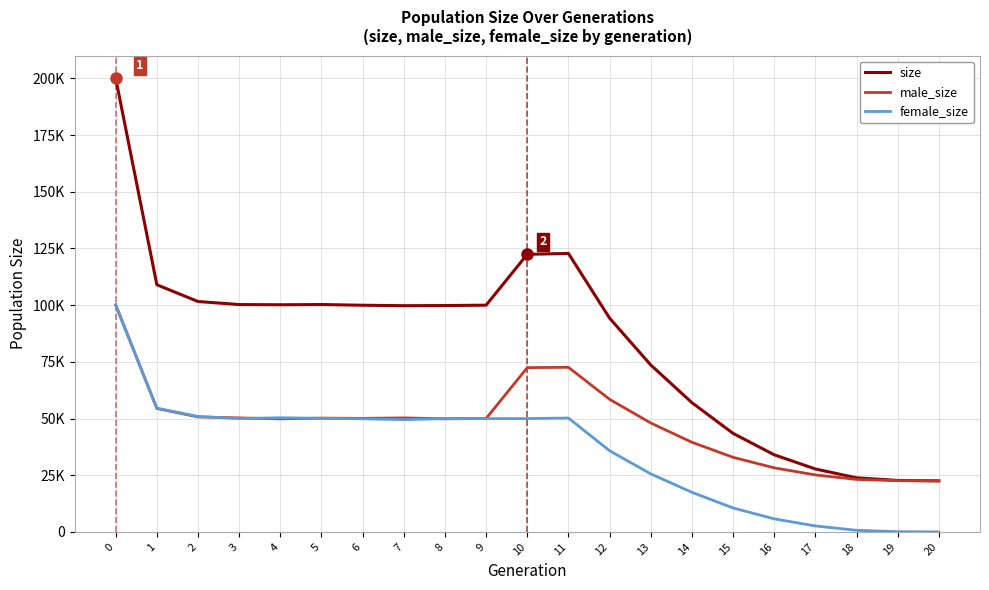

True or false: female_size has a value of 708 at 18.

True